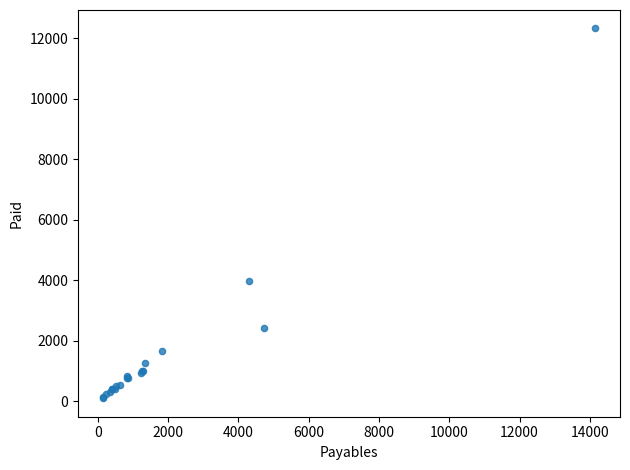

What Y value in the scatter plot is closest to 6213?

3986.2